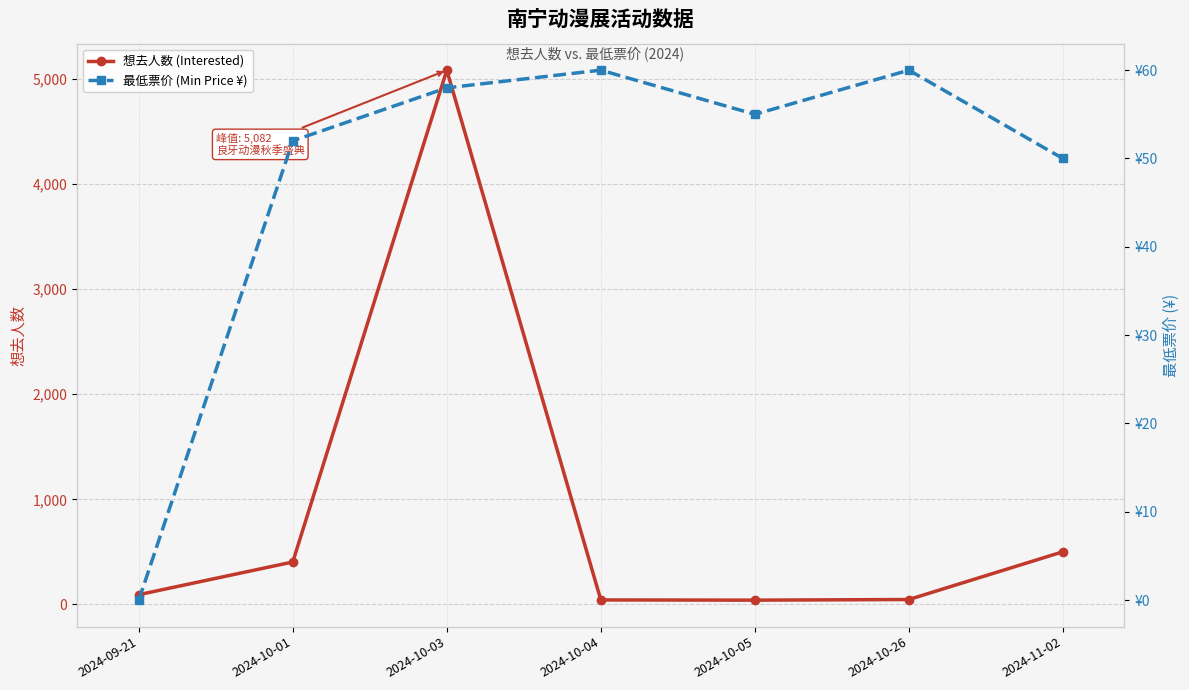

Which category has the highest value in the 最低票价 (Min Price ¥) series?

2024-10-04